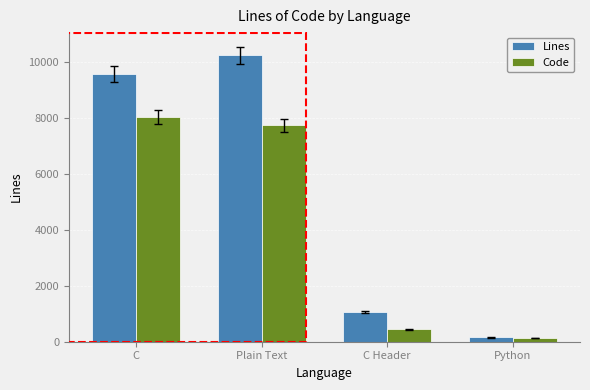

Where is Lines nearest to the value 5190?

C Header